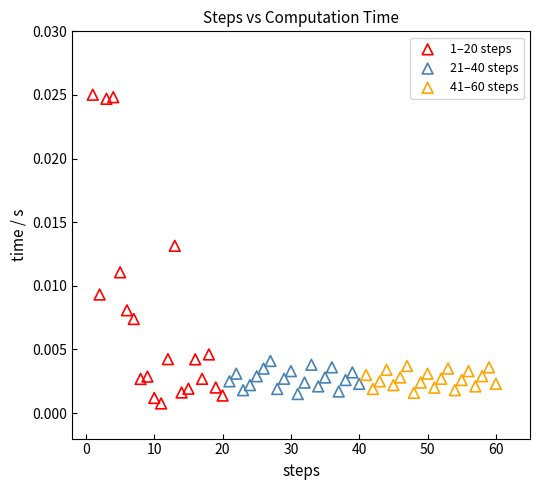

Which series has the largest Y range (max minus min)?

1–20 steps